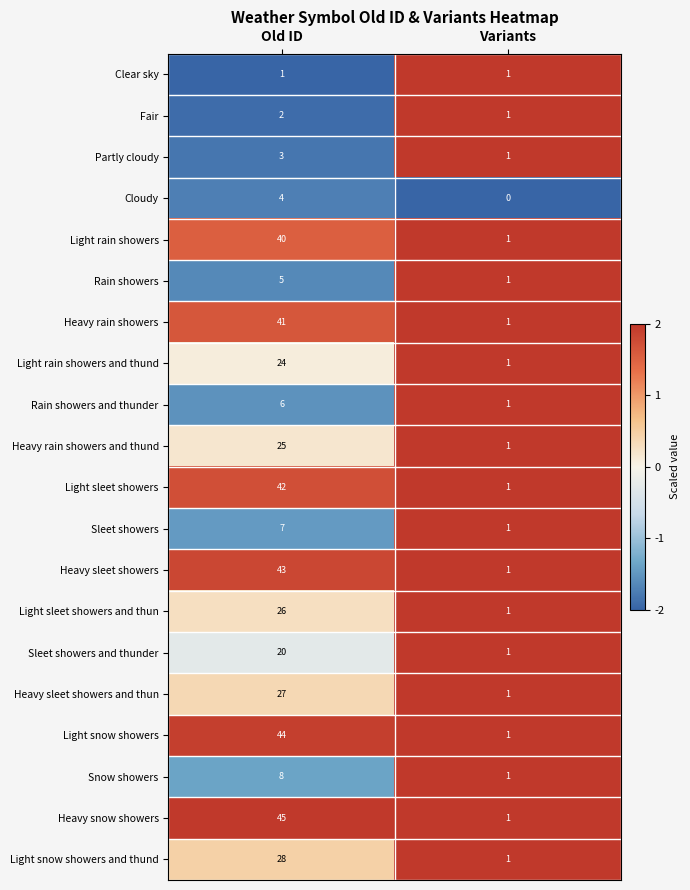

How many data points does each series have?

2